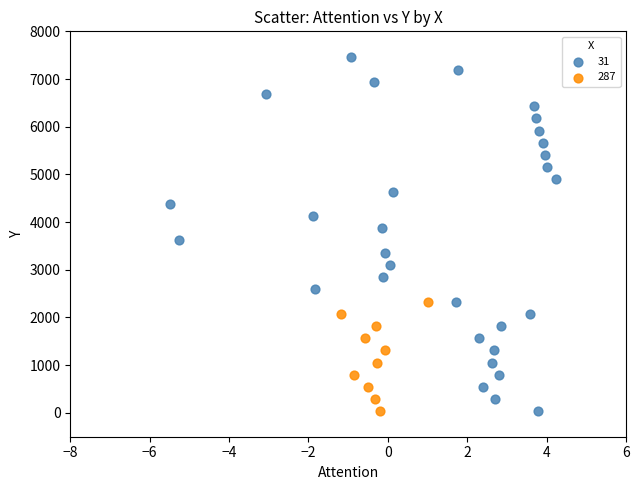

Which series has the widest spread of Y values?

31